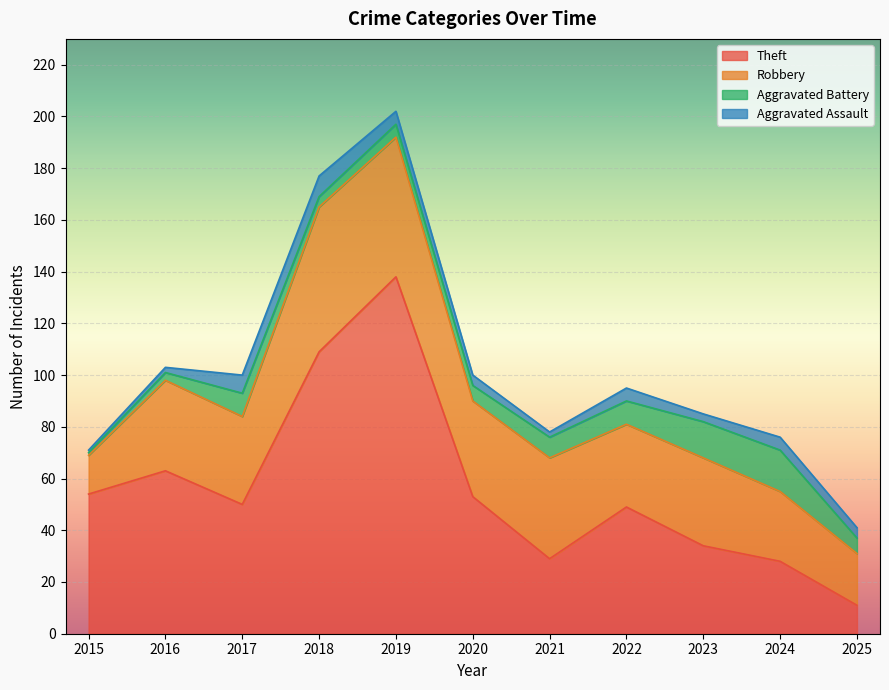

Which label corresponds to the smallest value in the chart?

2015